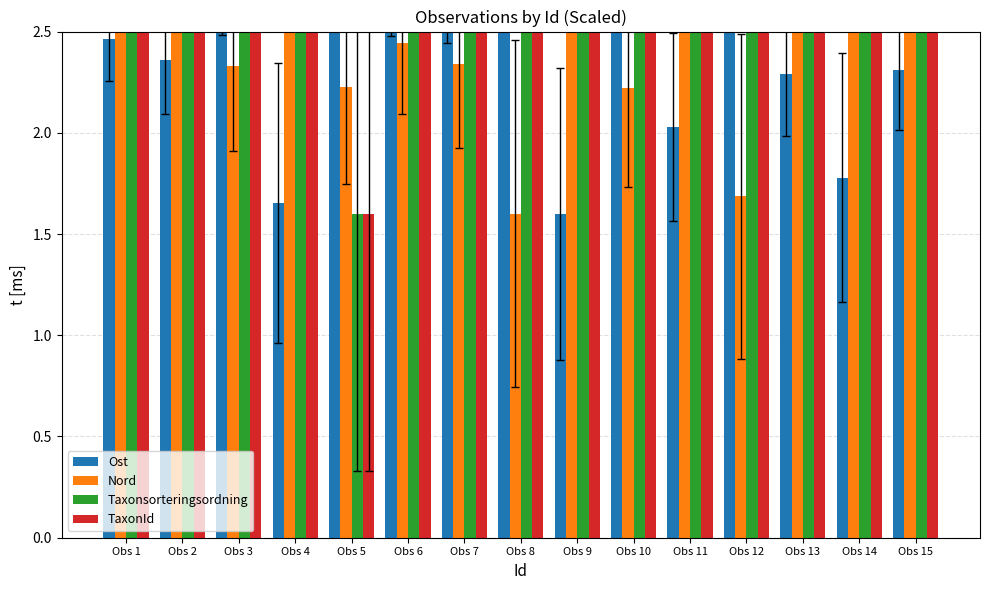

How many values in the Nord series exceed 2?

13